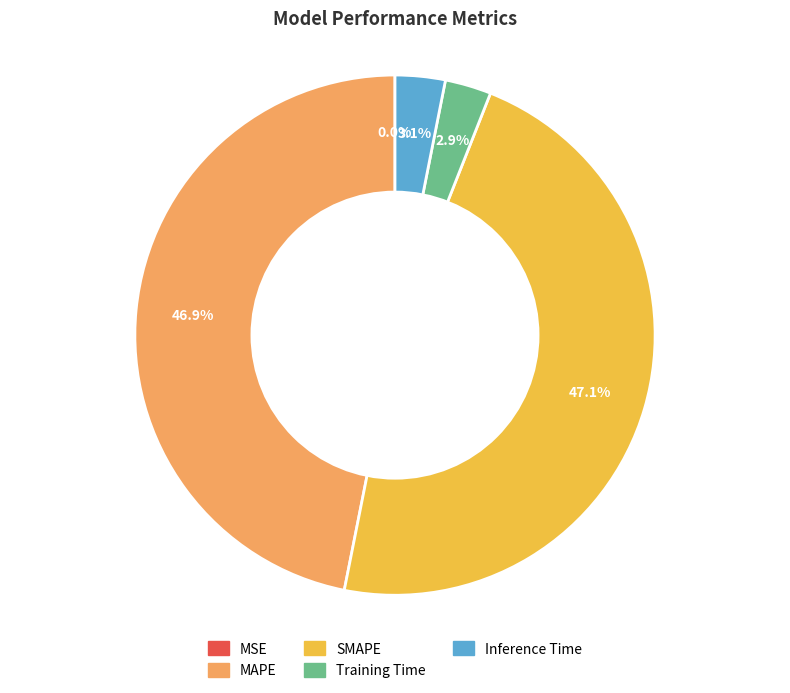

Does Inference Time account for over 50% of the chart?

No